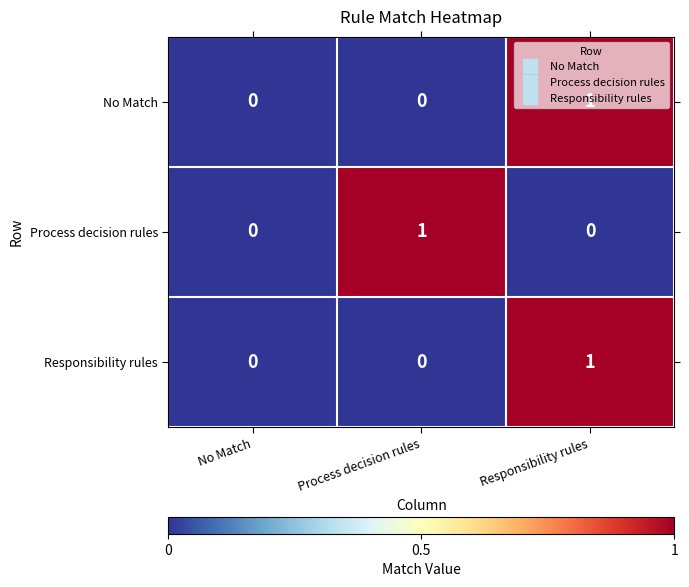

Count the Process decision rules values in the range 0 to 1.

3